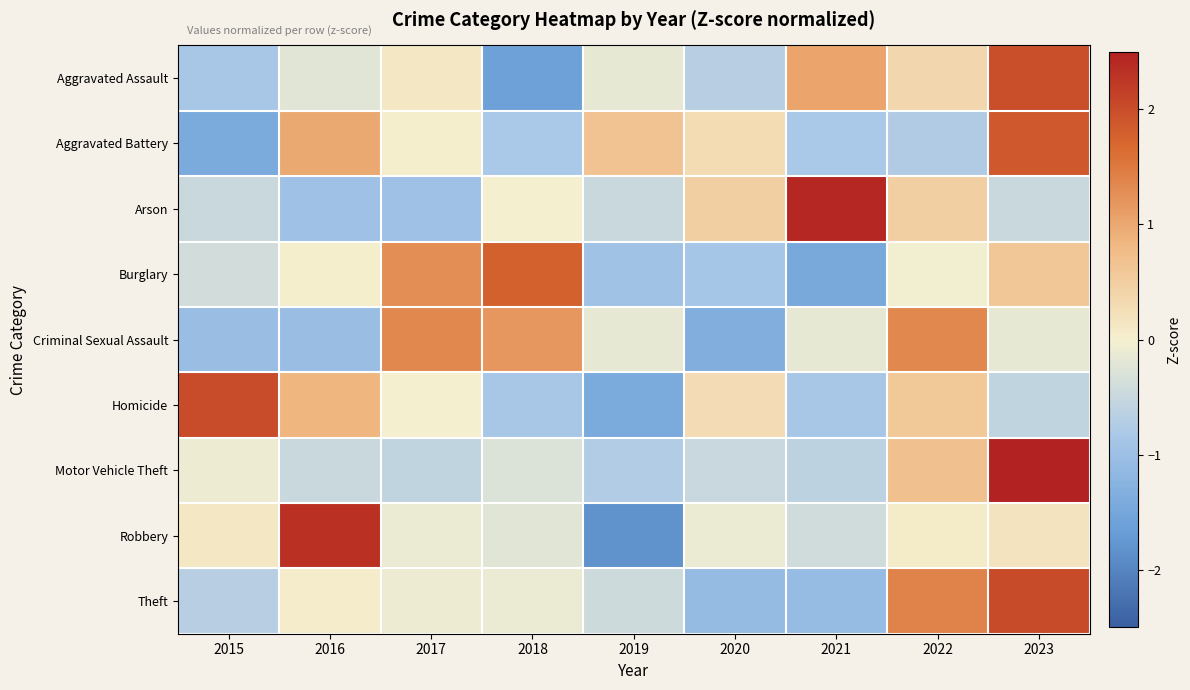

Reading left to right, transcribe all the data shown in this chart.

Aggravated Assault: 2015=-0.9	2016=-0.2	2017=0.1	2018=-1.6	2019=-0.2	2020=-0.7	2021=1.1	2022=0.4	2023=2.0
Aggravated Battery: 2015=-1.4	2016=1.0	2017=0.0	2018=-0.8	2019=0.6	2020=0.3	2021=-0.8	2022=-0.7	2023=1.9
Arson: 2015=-0.5	2016=-1.0	2017=-1.0	2018=0.0	2019=-0.5	2020=0.5	2021=2.4	2022=0.5	2023=-0.5
Burglary: 2015=-0.4	2016=0.0	2017=1.3	2018=1.8	2019=-1.0	2020=-0.9	2021=-1.4	2022=-0.0	2023=0.6
Criminal Sexual Assault: 2015=-1.0	2016=-1.0	2017=1.3	2018=1.2	2019=-0.1	2020=-1.3	2021=-0.1	2022=1.3	2023=-0.1
Homicide: 2015=2.0	2016=0.9	2017=0.0	2018=-0.9	2019=-1.4	2020=0.3	2021=-0.9	2022=0.6	2023=-0.6
Motor Vehicle Theft: 2015=-0.1	2016=-0.5	2017=-0.6	2018=-0.3	2019=-0.7	2020=-0.5	2021=-0.6	2022=0.7	2023=2.6
Robbery: 2015=0.1	2016=2.3	2017=-0.1	2018=-0.2	2019=-1.8	2020=-0.1	2021=-0.4	2022=0.1	2023=0.2
Theft: 2015=-0.7	2016=0.0	2017=-0.1	2018=-0.1	2019=-0.4	2020=-1.1	2021=-1.1	2022=1.4	2023=2.0